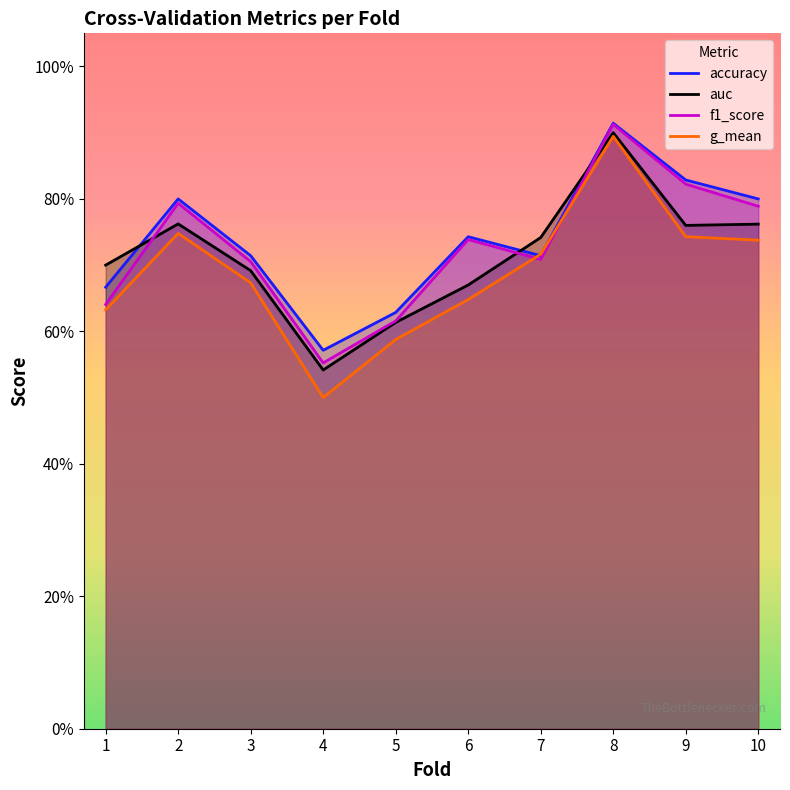

Reading left to right, extract all data points from this chart.

accuracy: 1=0.7	2=0.8	3=0.7	4=0.6	5=0.6	6=0.7	7=0.7	8=0.9	9=0.8	10=0.8
auc: 1=0.7	2=0.8	3=0.7	4=0.5	5=0.6	6=0.7	7=0.7	8=0.9	9=0.8	10=0.8
f1_score: 1=0.6	2=0.8	3=0.7	4=0.6	5=0.6	6=0.7	7=0.7	8=0.9	9=0.8	10=0.8
g_mean: 1=0.6	2=0.7	3=0.7	4=0.5	5=0.6	6=0.6	7=0.7	8=0.9	9=0.7	10=0.7